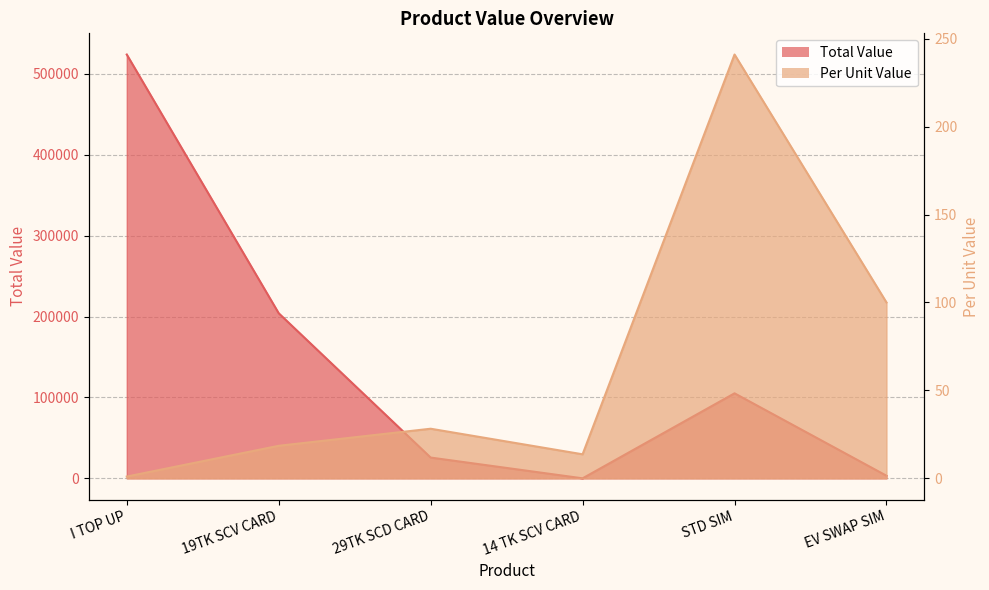

Is it true that Total Value equals 25662.0 at 29TK SCD CARD?

True